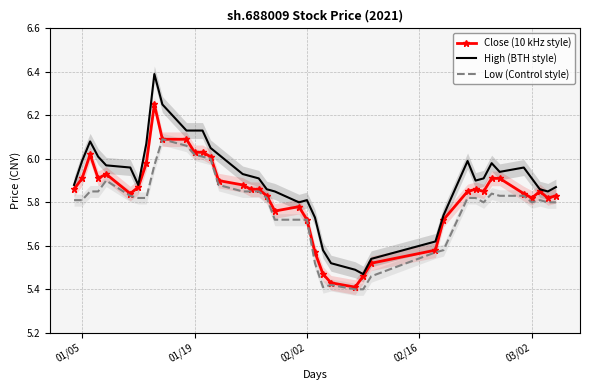

What is the value of the High (BTH style) point at the 6th from the left?

6.0